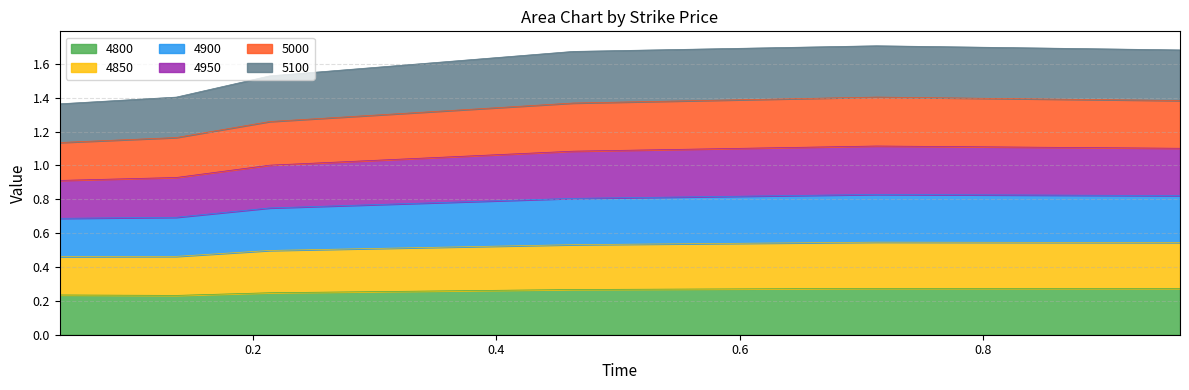

At which label is 5000 closest to 1?

0.0410958904109589